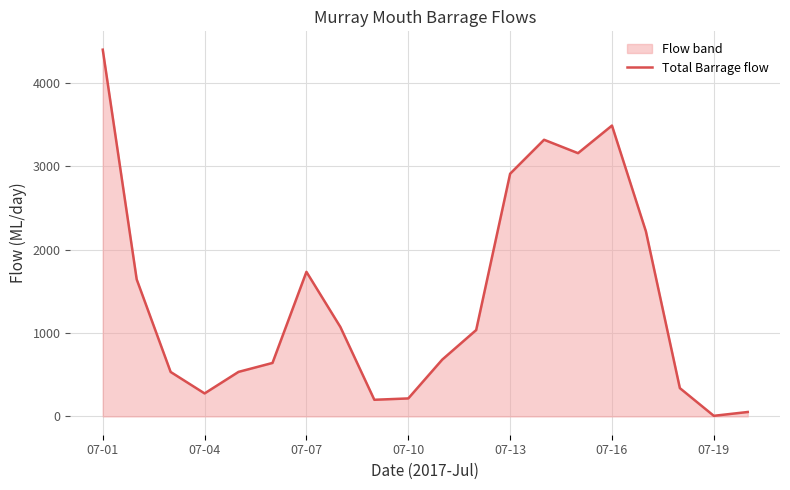

Which label corresponds to the largest value in the chart?

07-01